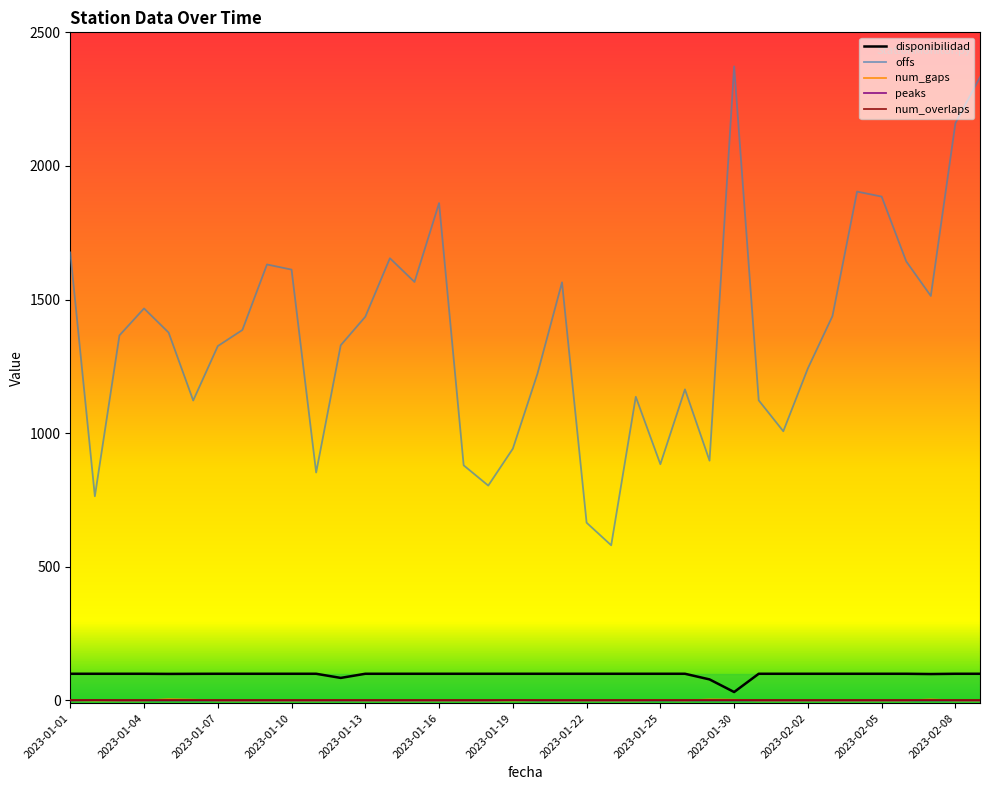

True or false: offs and disponibilidad cross at least once.

False